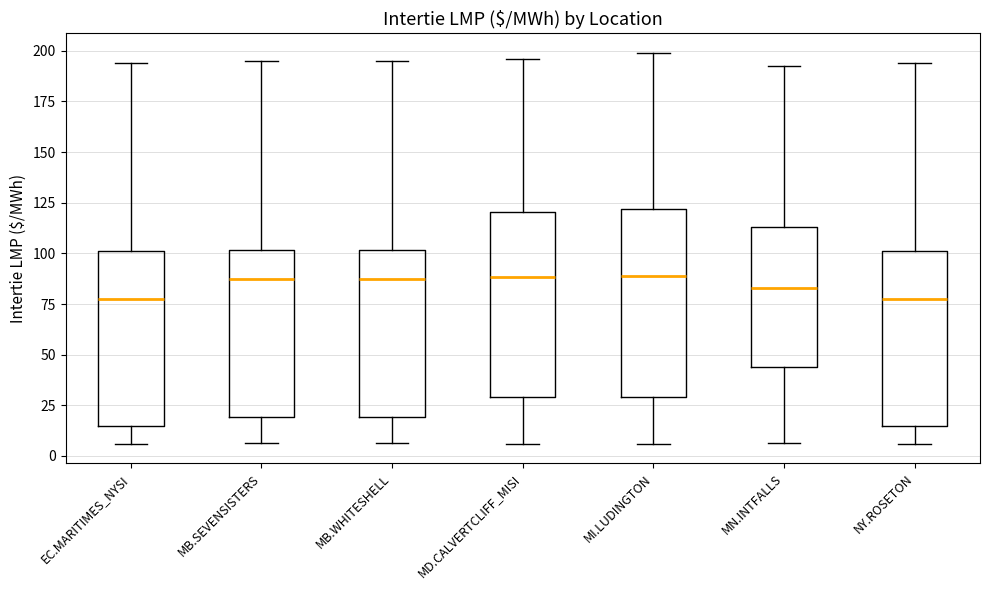

Reading left to right, transcribe this box plot: for each box, give where its median line is, the range the box spans, and where its two whiskers end, as read against the y-axis. The values are not printed on the chart, so give them approximately, as read against the axis.

EC.MARITIMES_NYSI: median 80, box 15 to 100, whiskers 5 to 195
MB.SEVENSISTERS: median 85, box 20 to 100, whiskers 5 to 195
MB.WHITESHELL: median 85, box 20 to 100, whiskers 5 to 195
MD.CALVERTCLIFF_MISI: median 90, box 30 to 120, whiskers 5 to 195
MI.LUDINGTON: median 90, box 30 to 120, whiskers 5 to 200
MN.INTFALLS: median 85, box 45 to 115, whiskers 5 to 195
NY.ROSETON: median 80, box 15 to 100, whiskers 5 to 195